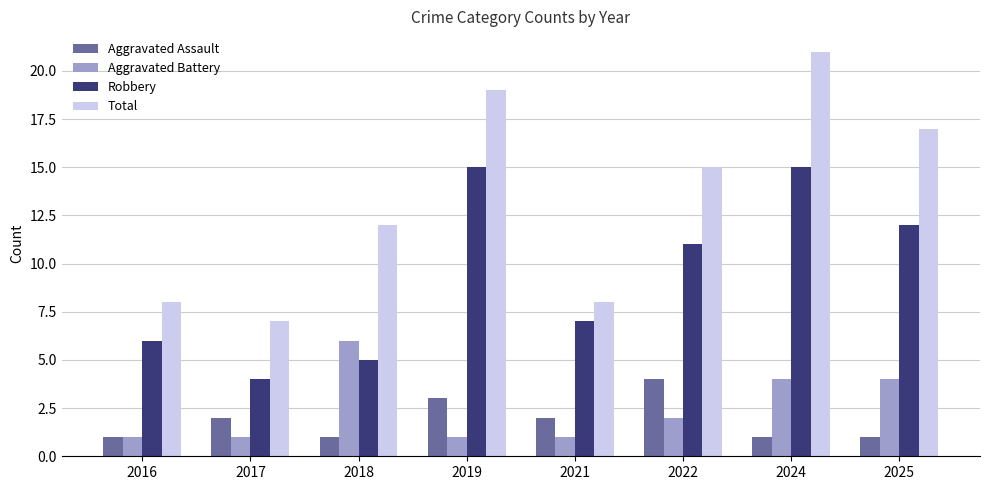

How many bars are there in total?

32